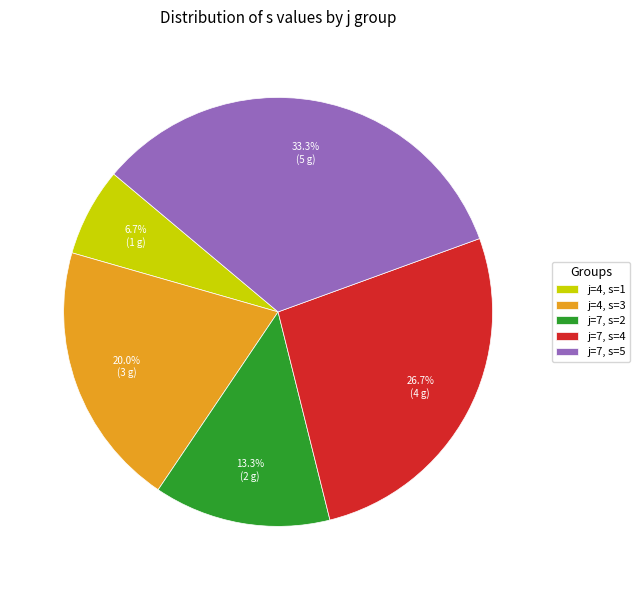

How many slices are in this pie chart?

5